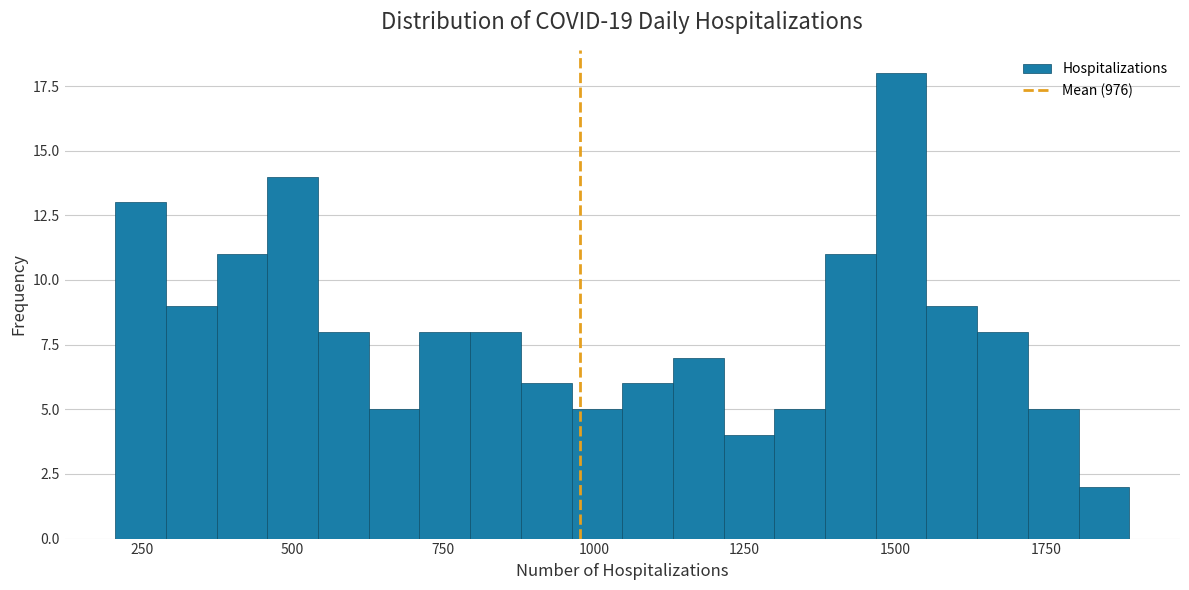

Around what value on the x-axis is the tallest bar? Give the approximate position of its centre, as read against the axis.

1500